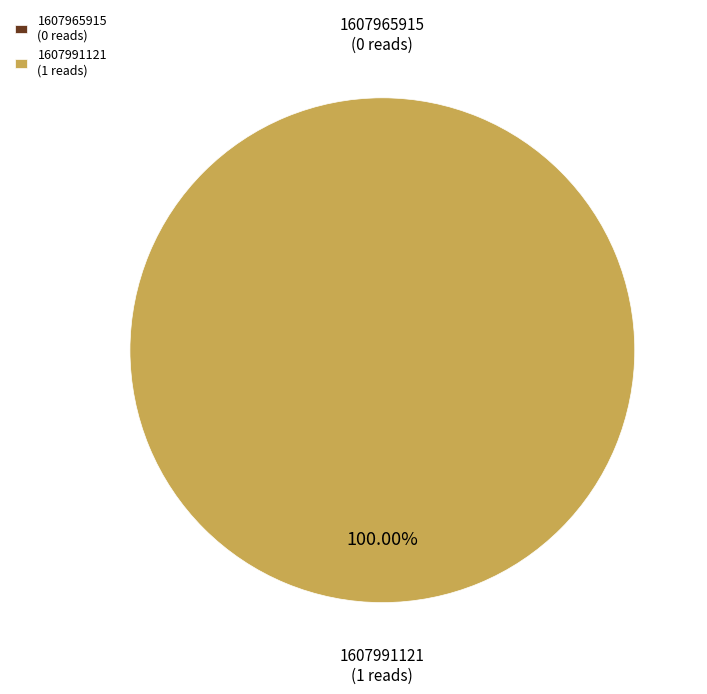

To the nearest percent, what portion does 1607991121 represent?

100%